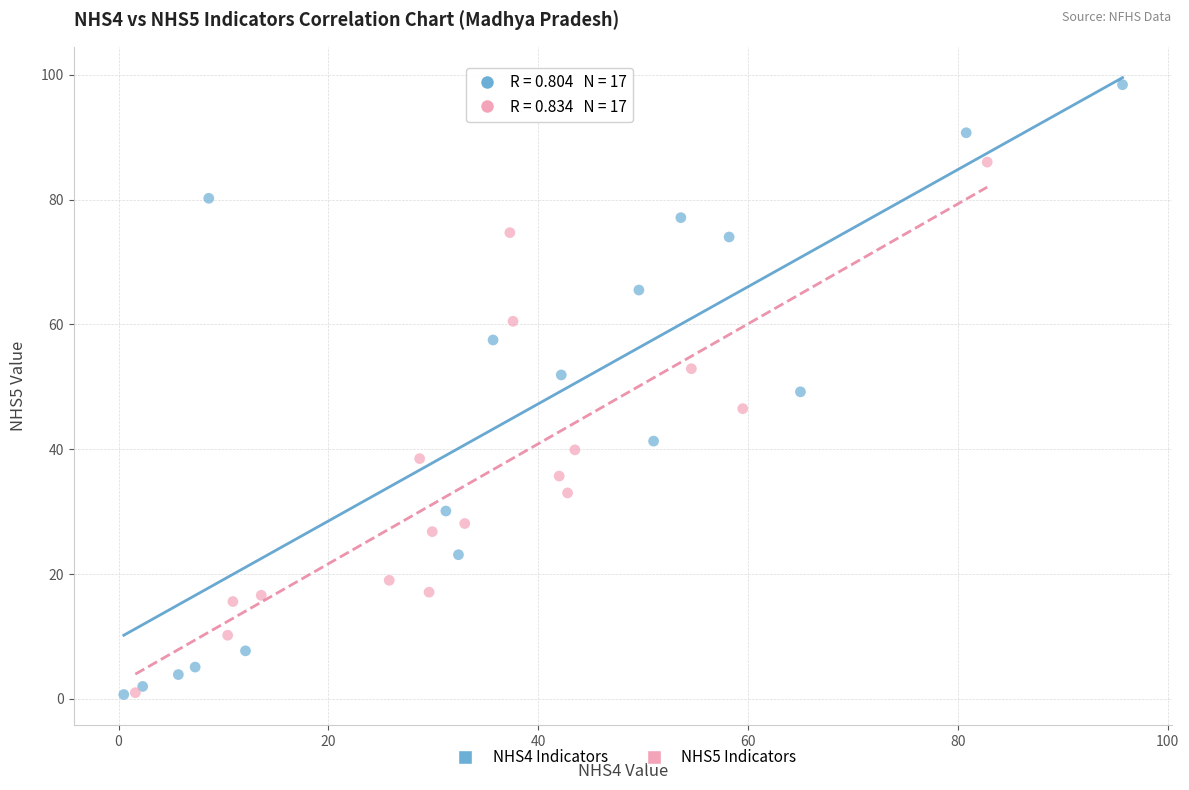

Which series reaches the maximum Y coordinate?

NHS4 Indicators